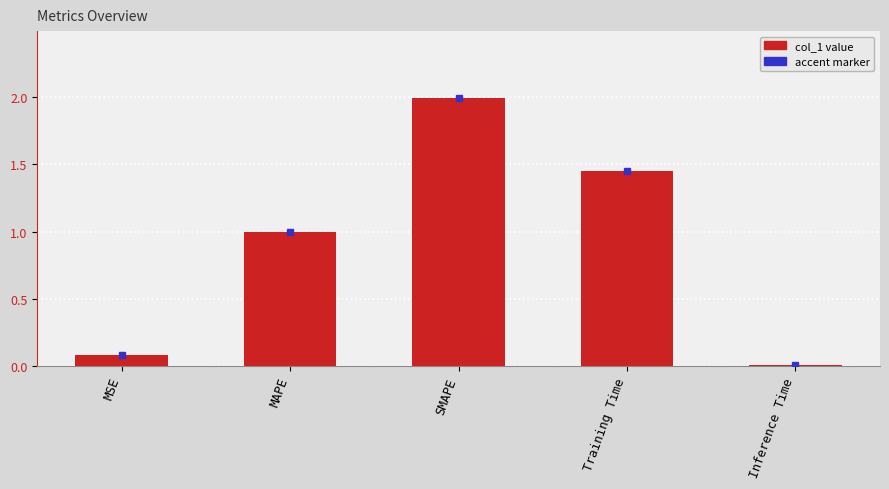

Is it true that the value at Training Time is 0.8?

False